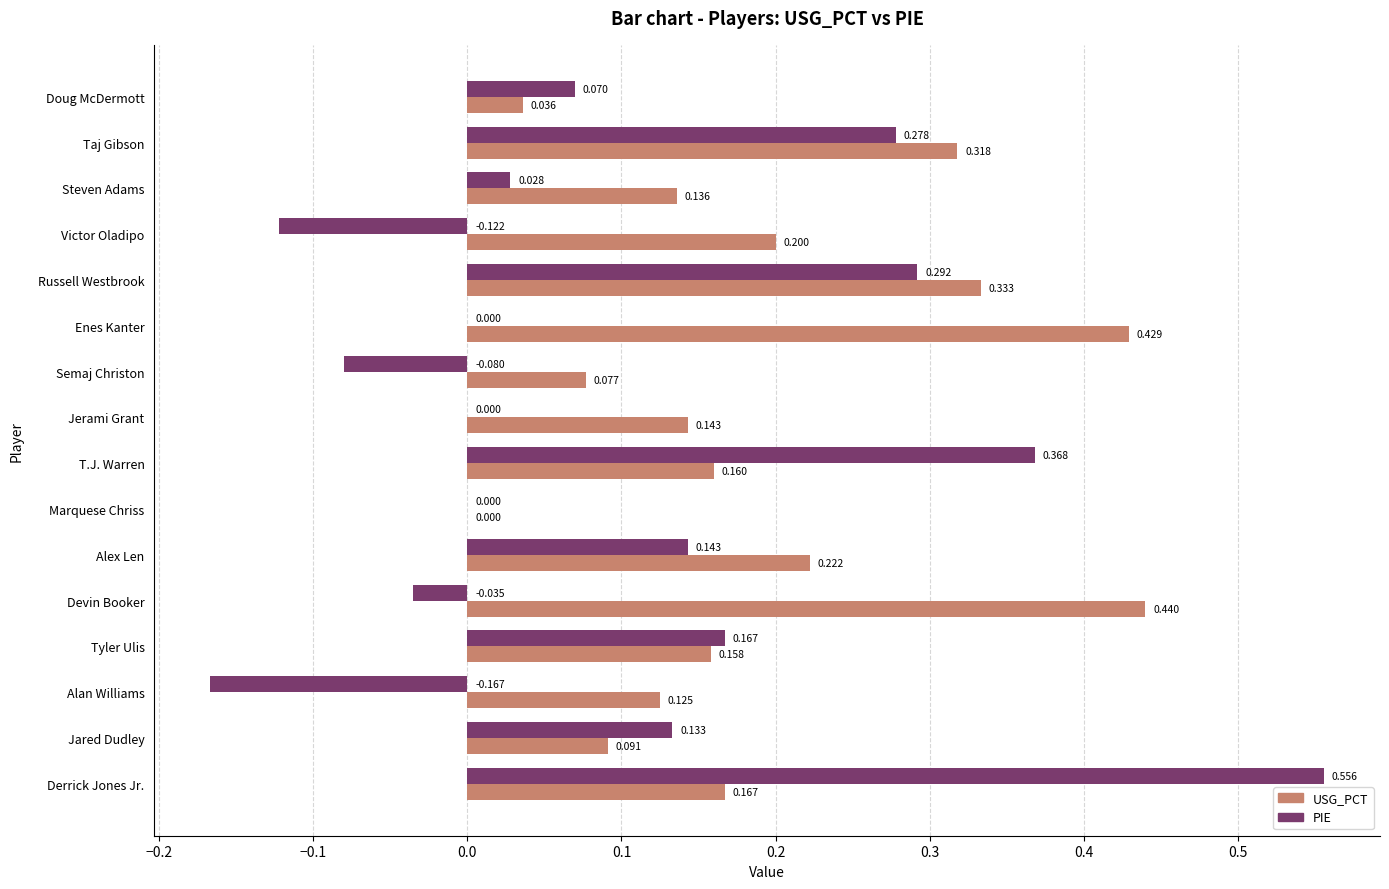

Between Steven Adams and Enes Kanter, which series saw the biggest shift?

USG_PCT